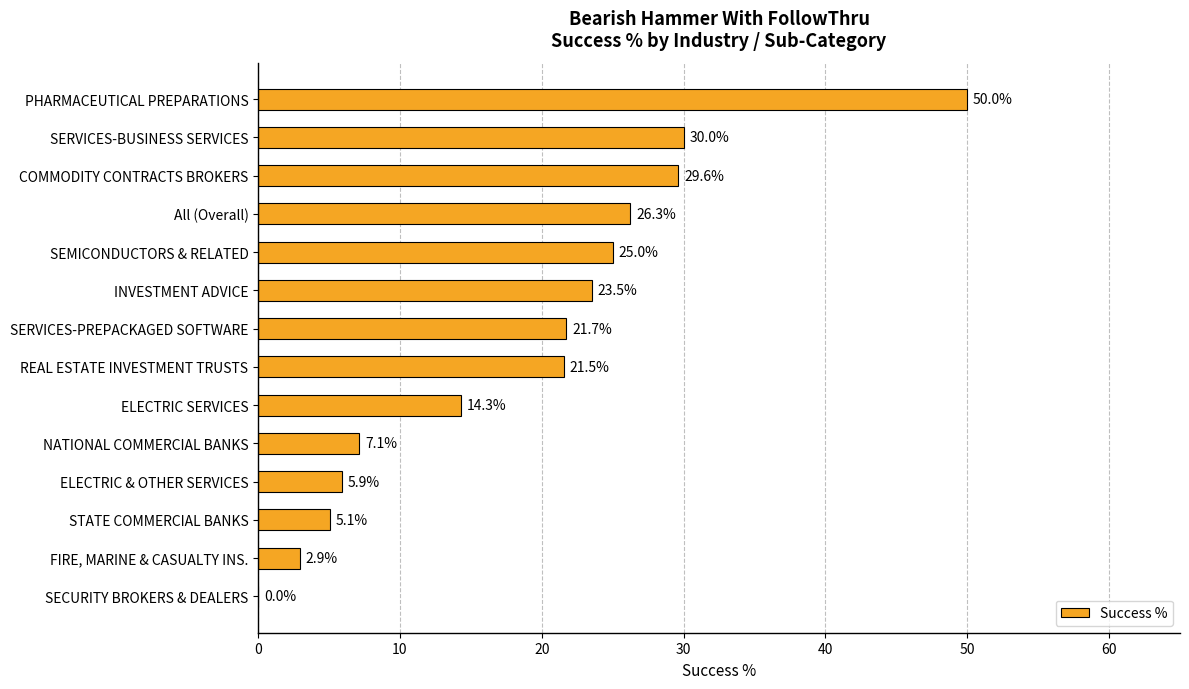

Are the bars horizontal?

Yes